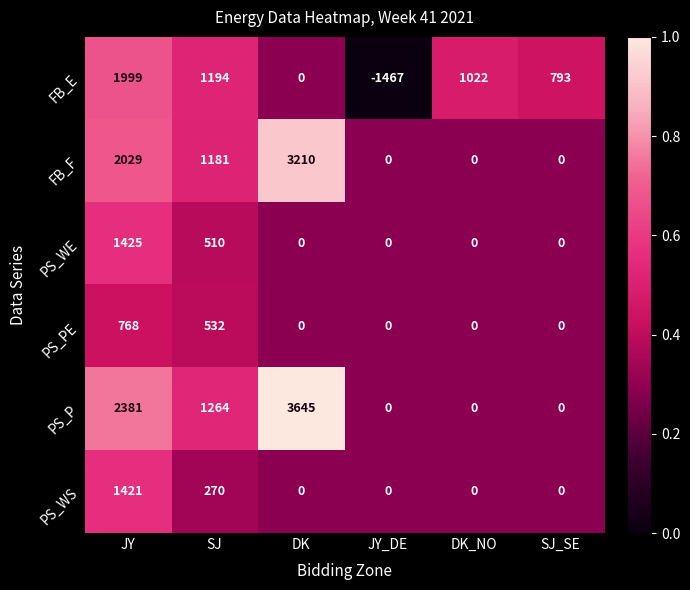

Which label corresponds to the smallest value in the chart?

JY_DE